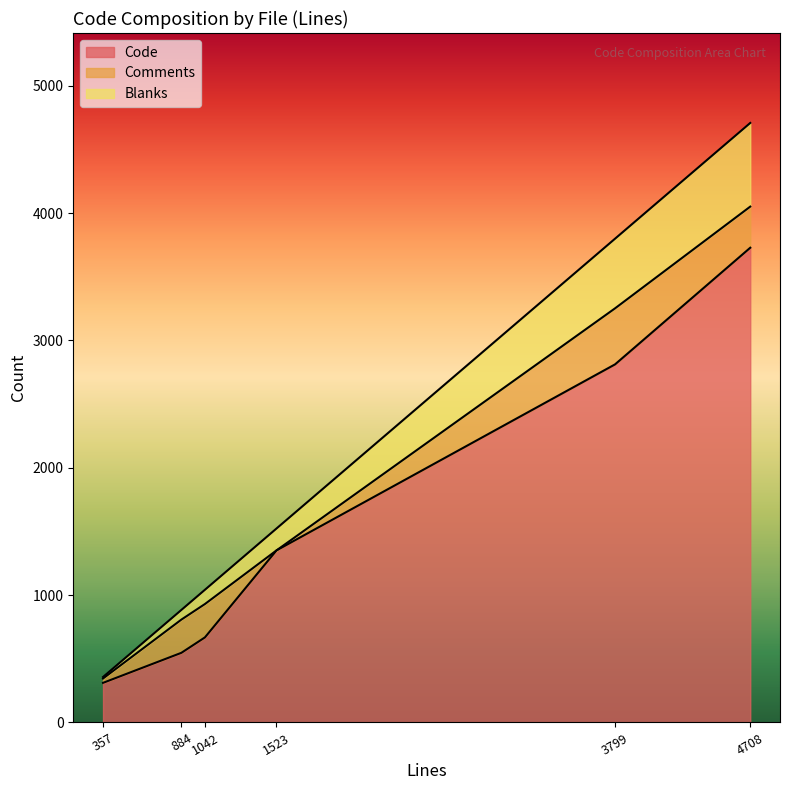

True or false: Comments and Blanks intersect in this chart.

True